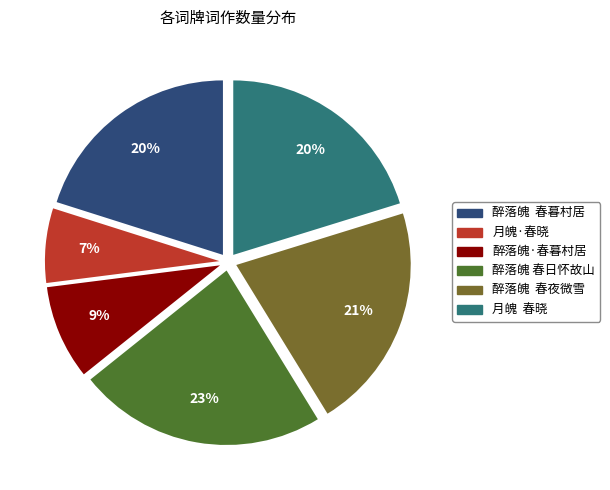

Combined, do 醉落魄·春暮村居 and 醉落魄 春日怀故山 account for over 50%?

No